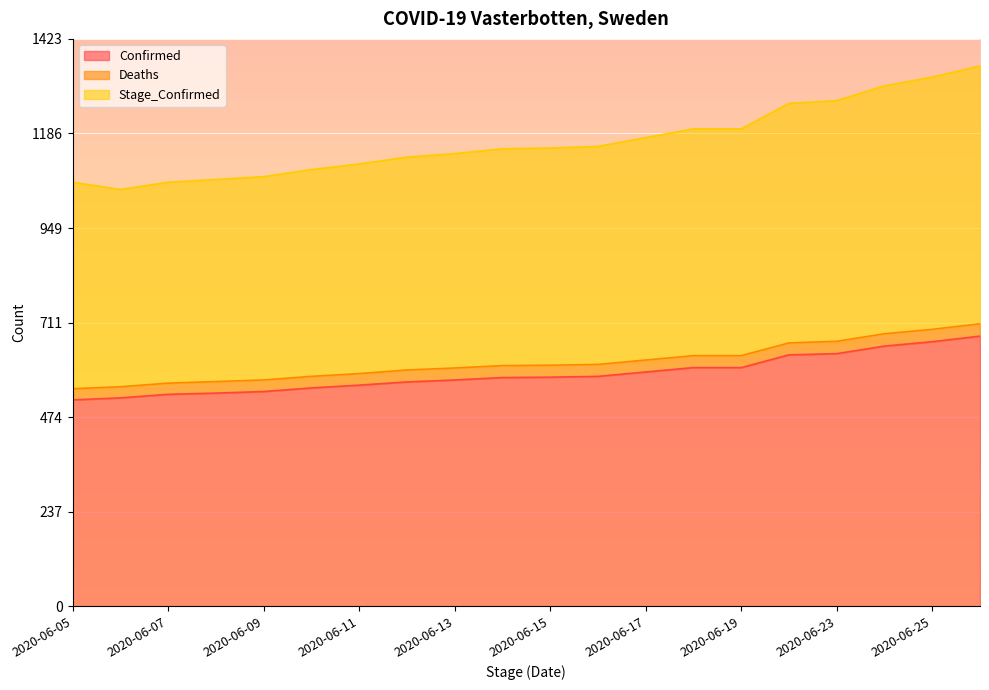

What is the minimum value shown in the chart?

518